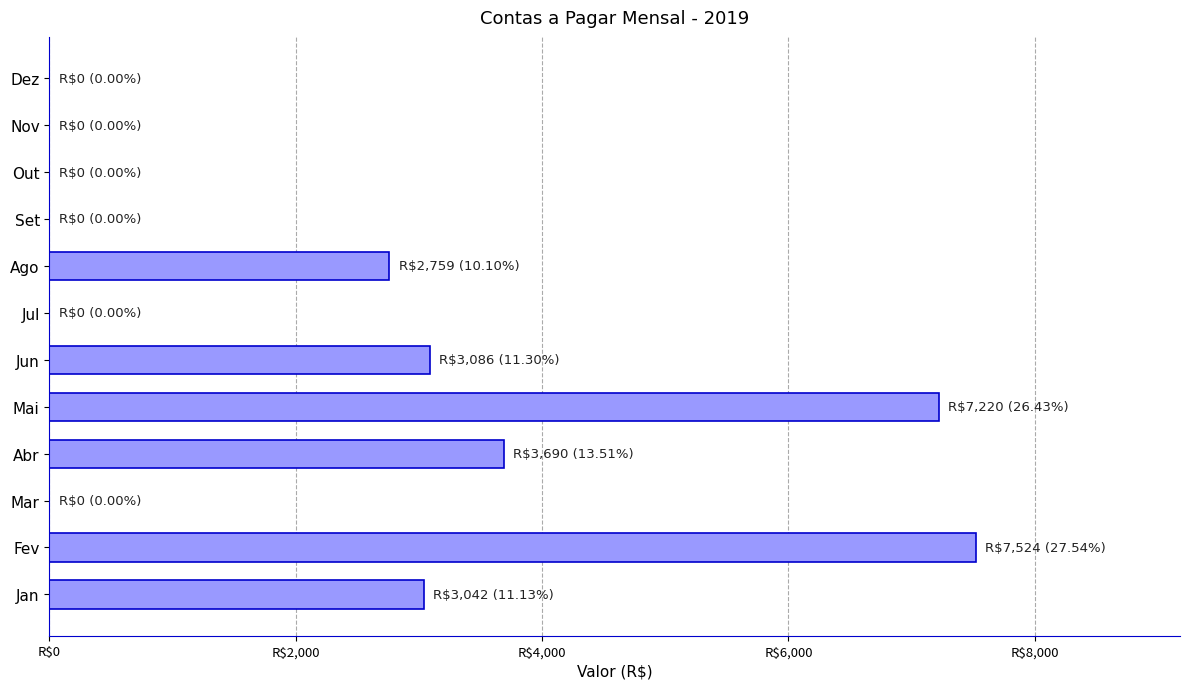

Are the bars horizontal?

Yes